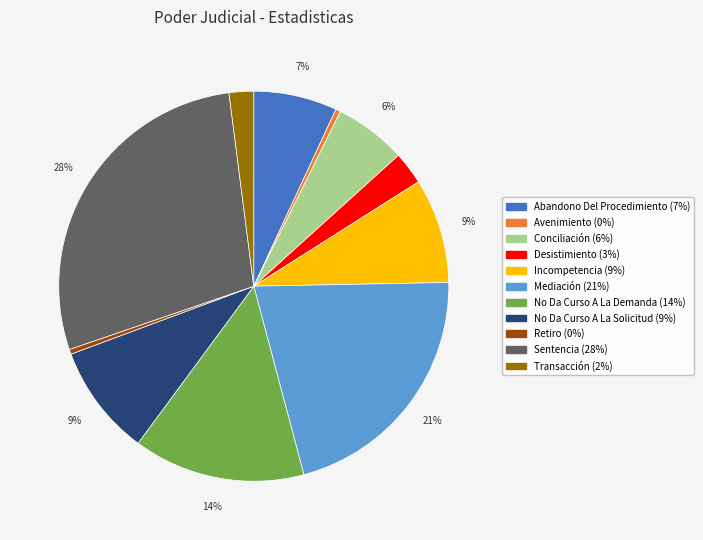

True or false: Mediación accounts for 21% of the total.

True